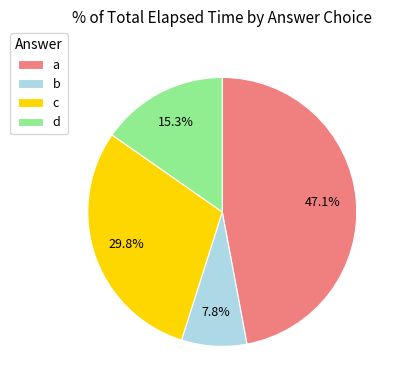

To the nearest percent, what is the difference between the largest and smallest slice percentages?

39%